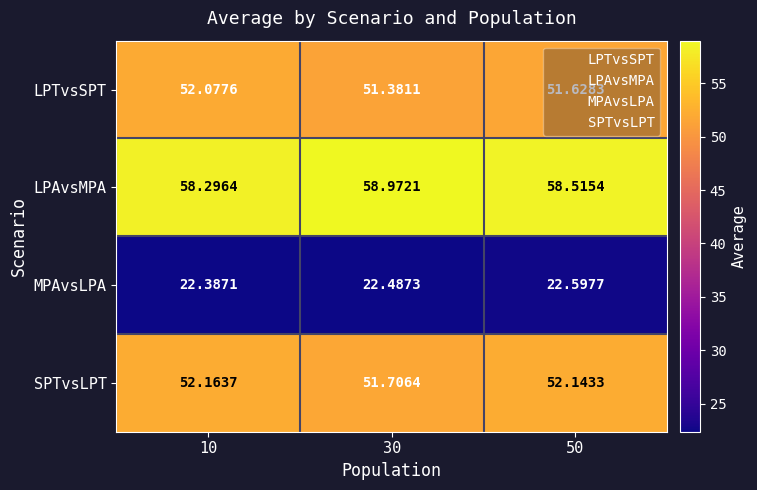

Which series changed the most between 10 and 30?

LPTvsSPT